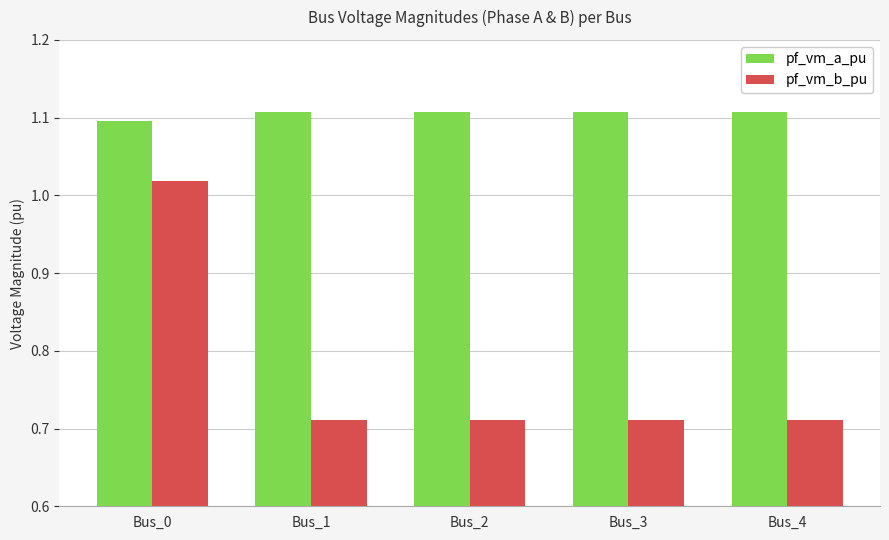

At which label is pf_vm_a_pu closest to 1?

Bus_0